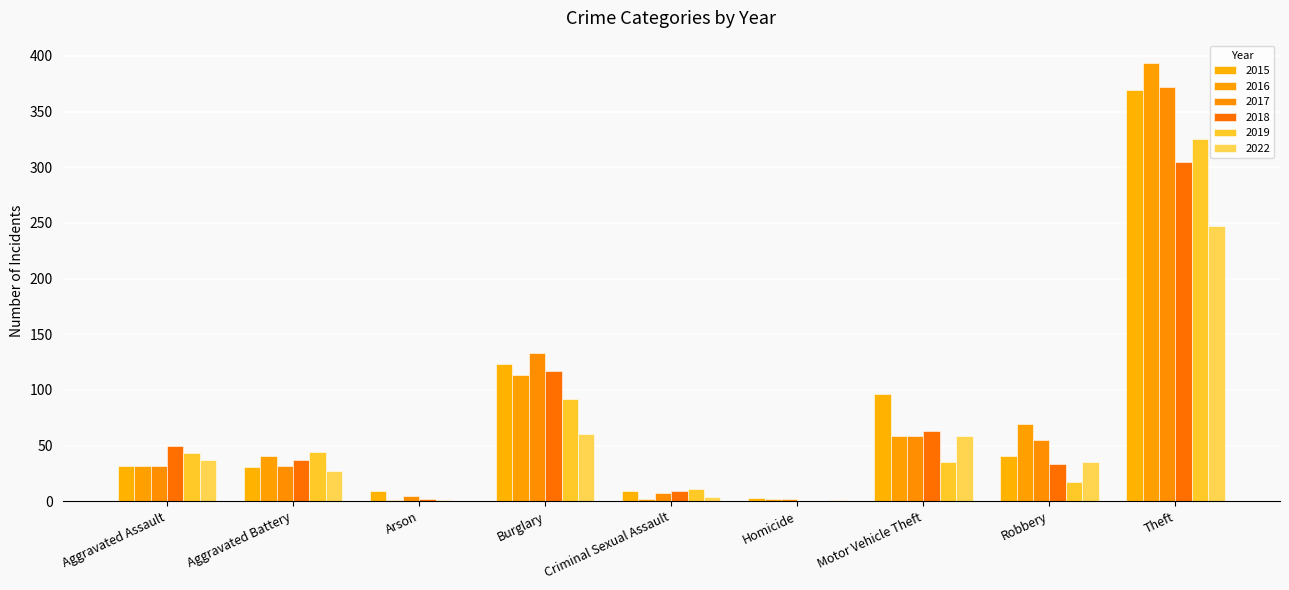

What is the maximum value shown in the chart?

394